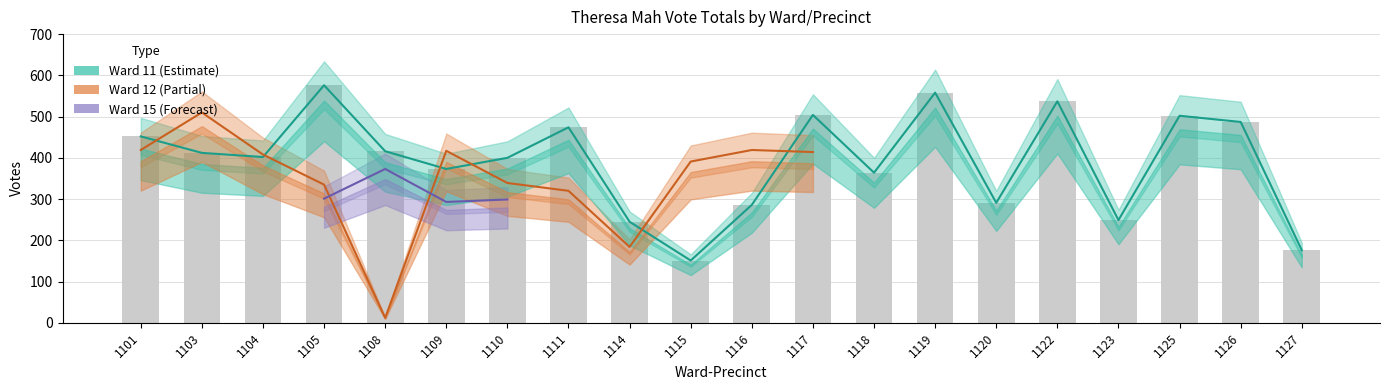

What is the sum of all Ward 11 Total values?

7855